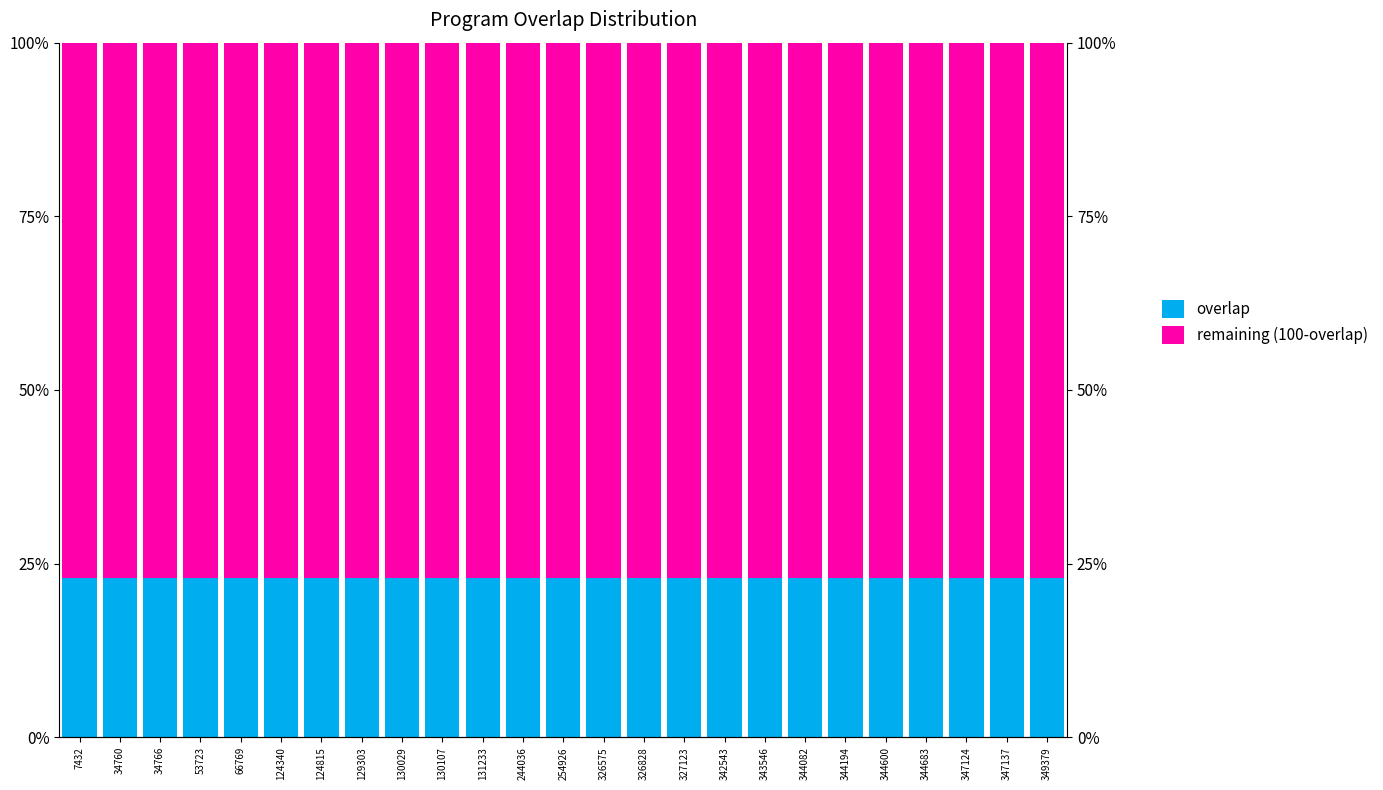

Which series has the widest spread of values?

overlap